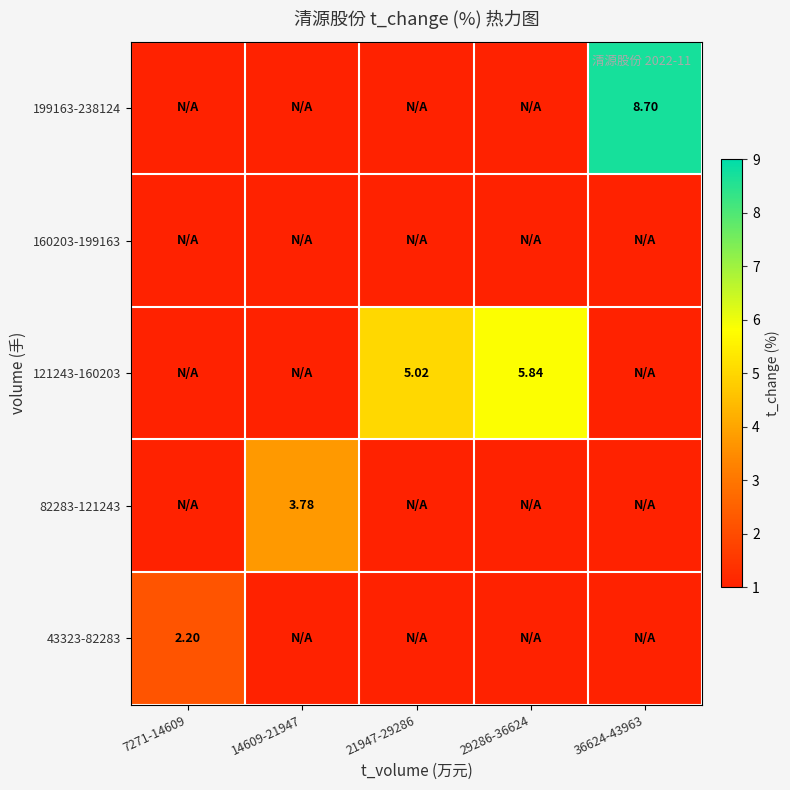

Which series has the largest total across all categories?

121243-160203